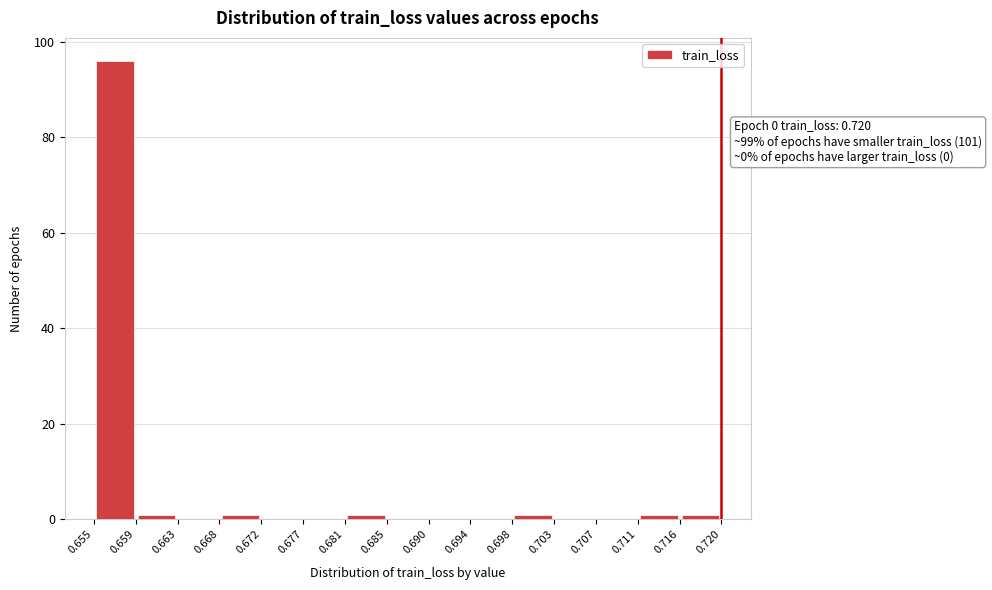

Over which range of the x-axis is the bar tallest?

0.655 to 0.659